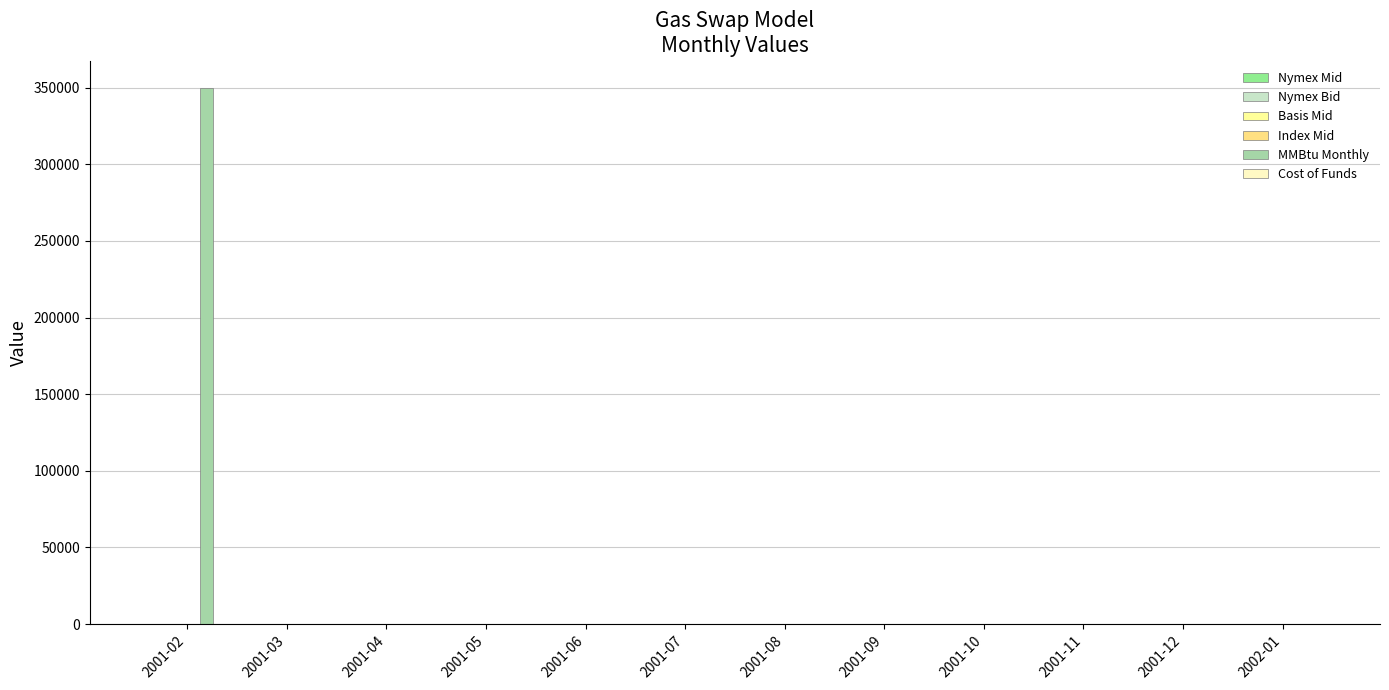

Which has a higher value, 2001-07 or 2001-12?

2001-12